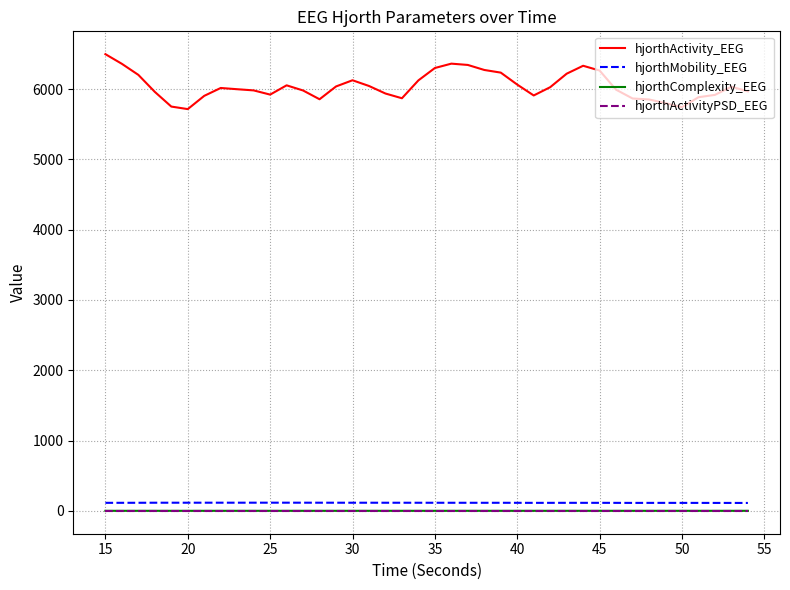

True or false: hjorthActivityPSD_EEG and hjorthMobility_EEG intersect in this chart.

False